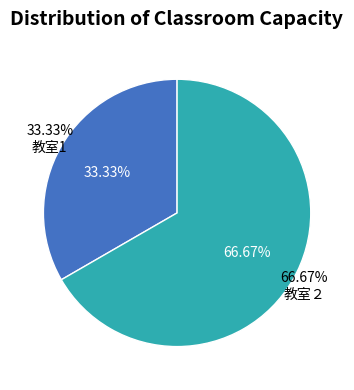

Which slice is the smallest?

教室1